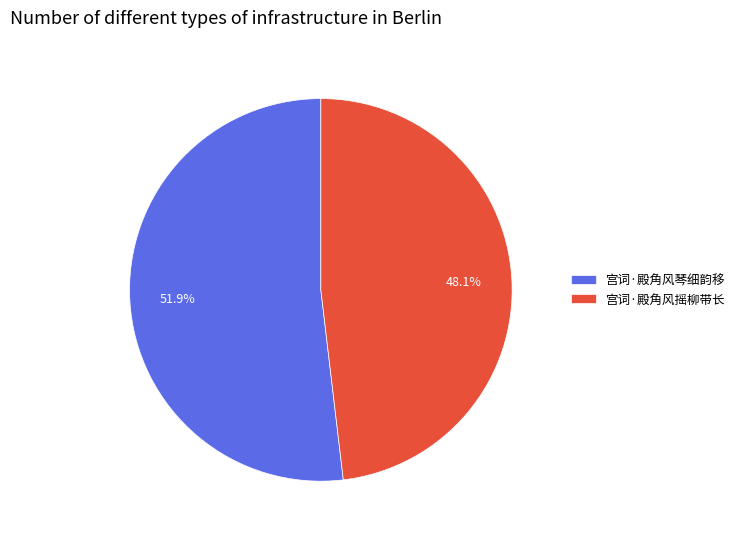

What percentage is NOT represented by 宫词·殿角风琴细韵移?

48.1%